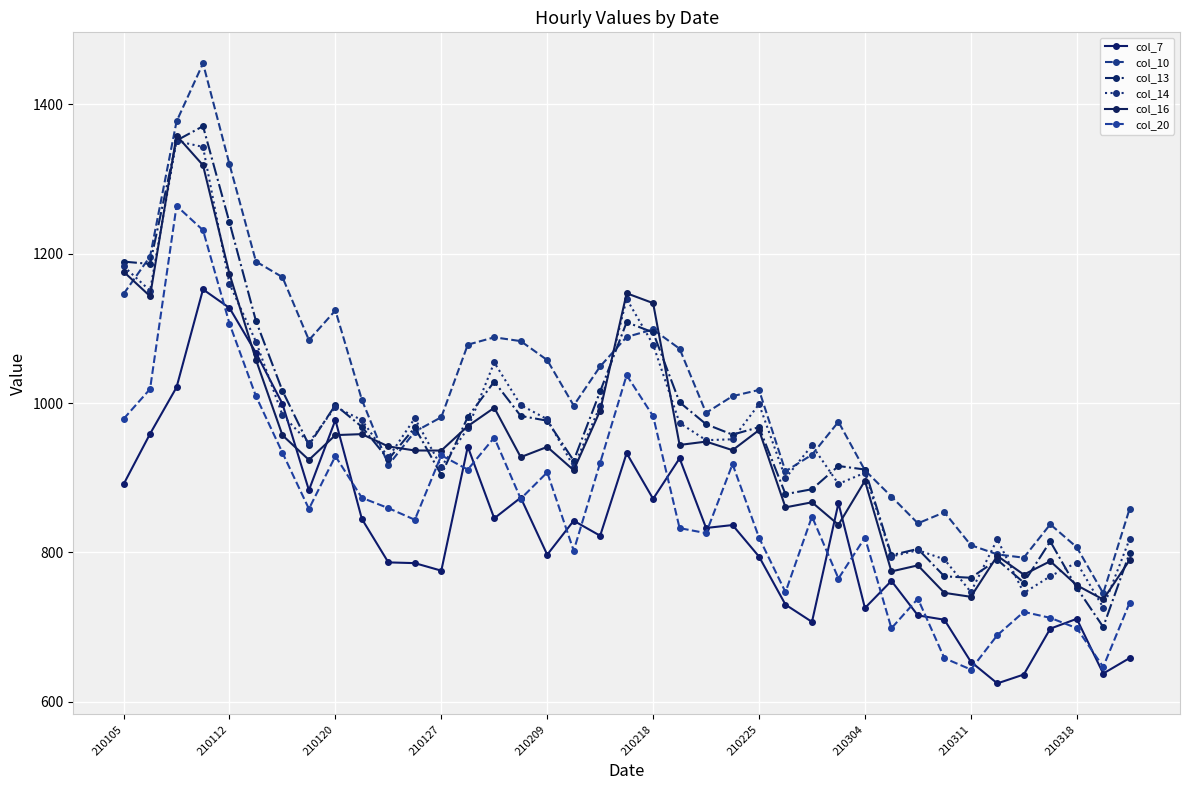

How many lines are shown in the chart?

6